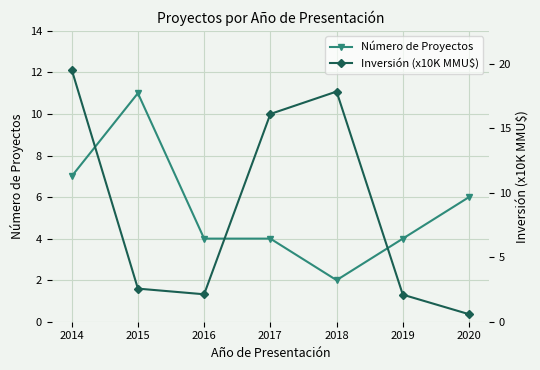

List the labels in order of Inversión (x10K MMU$) value, smallest first.

2020, 2019, 2016, 2015, 2017, 2018, 2014